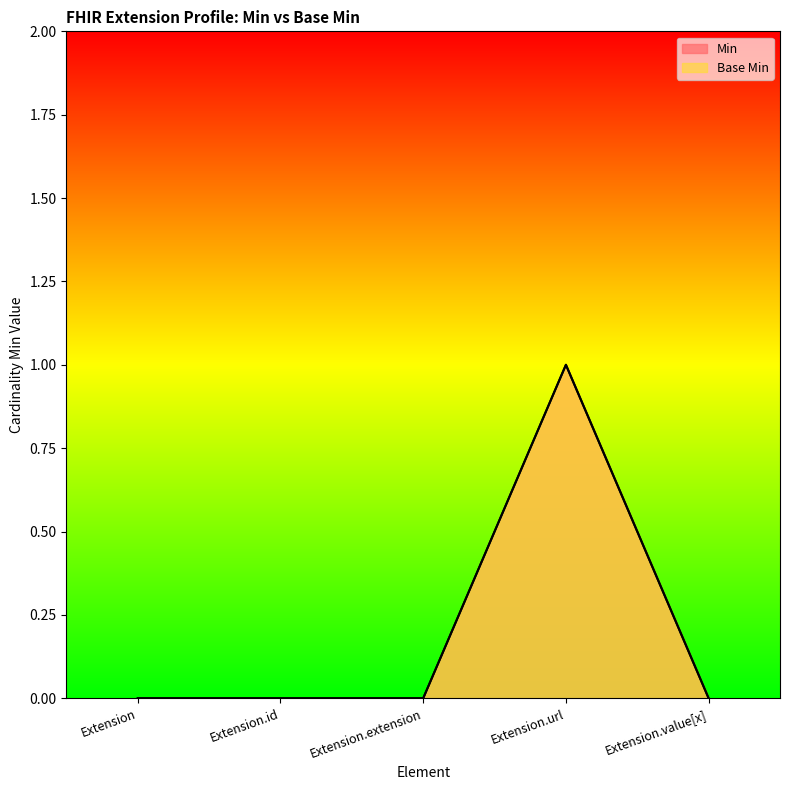

How many interior local peaks does the Min series have?

1